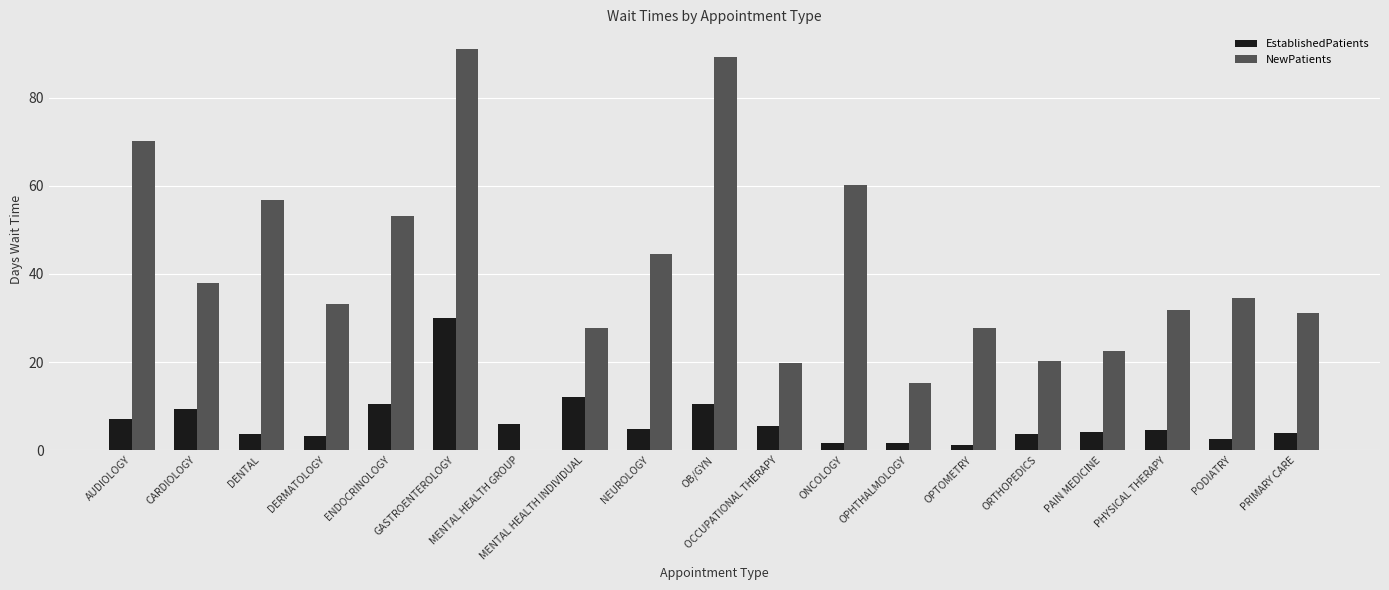

Which series changed the most between OB/GYN and PAIN MEDICINE?

NewPatients